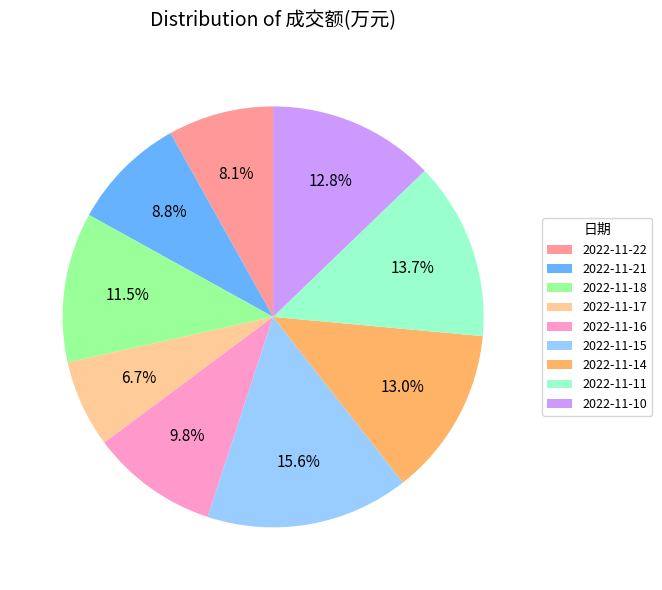

What percentage is the 2022-11-15 slice, to the nearest percent?

16%